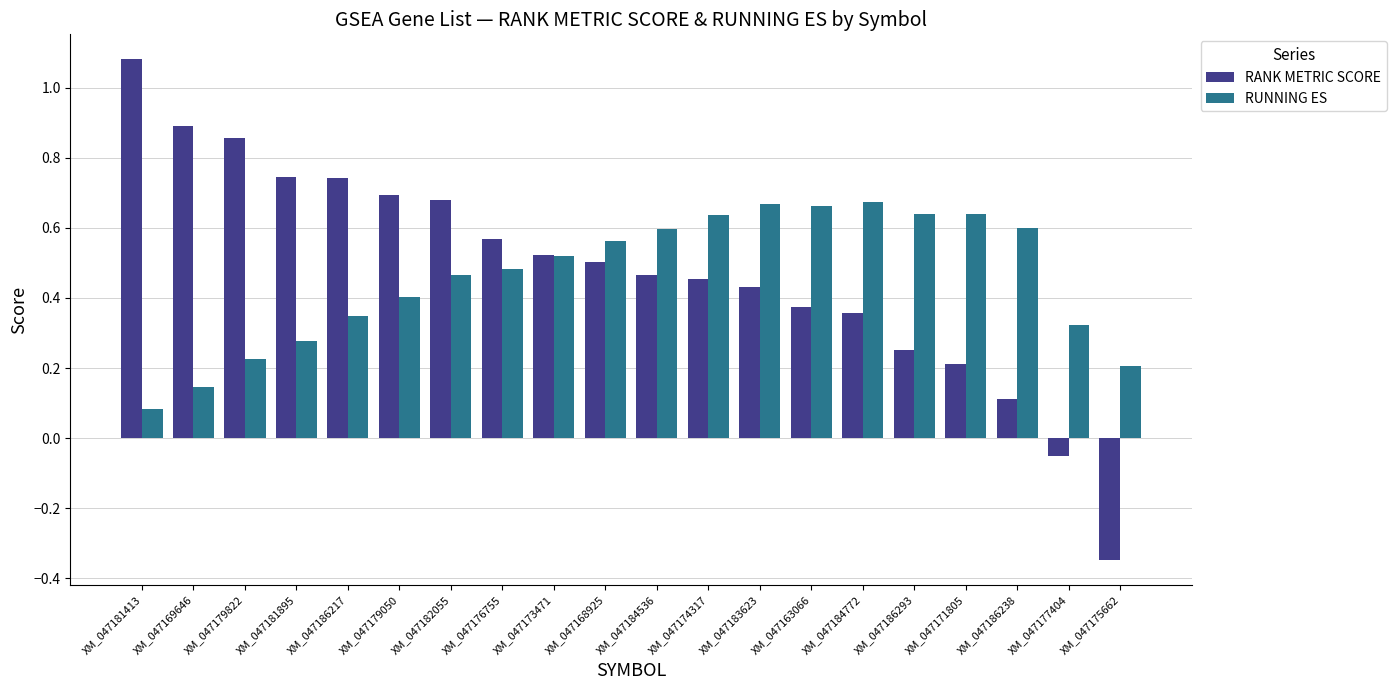

Between XM_047186217 and XM_047177404, which series saw the biggest shift?

RANK METRIC SCORE